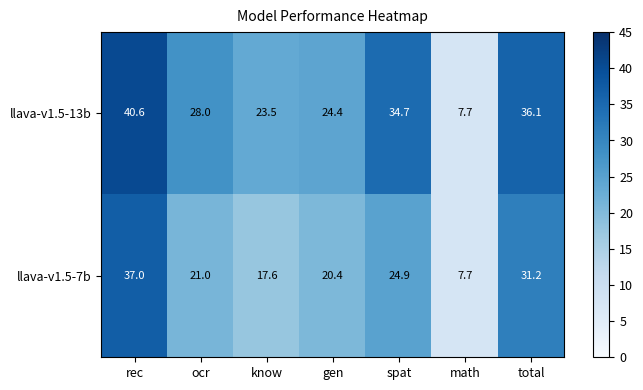

Reading left to right, list all the values displayed in this chart.

llava-v1.5-13b: 40.6	28.0	23.5	24.4	34.7	7.7	36.1
llava-v1.5-7b: 37.0	21.0	17.6	20.4	24.9	7.7	31.2